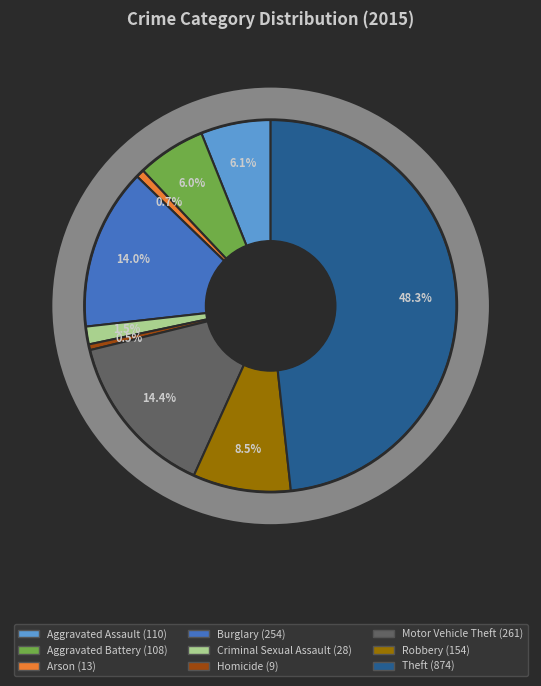

What is the total percentage of Criminal Sexual Assault and Theft?

49.8%